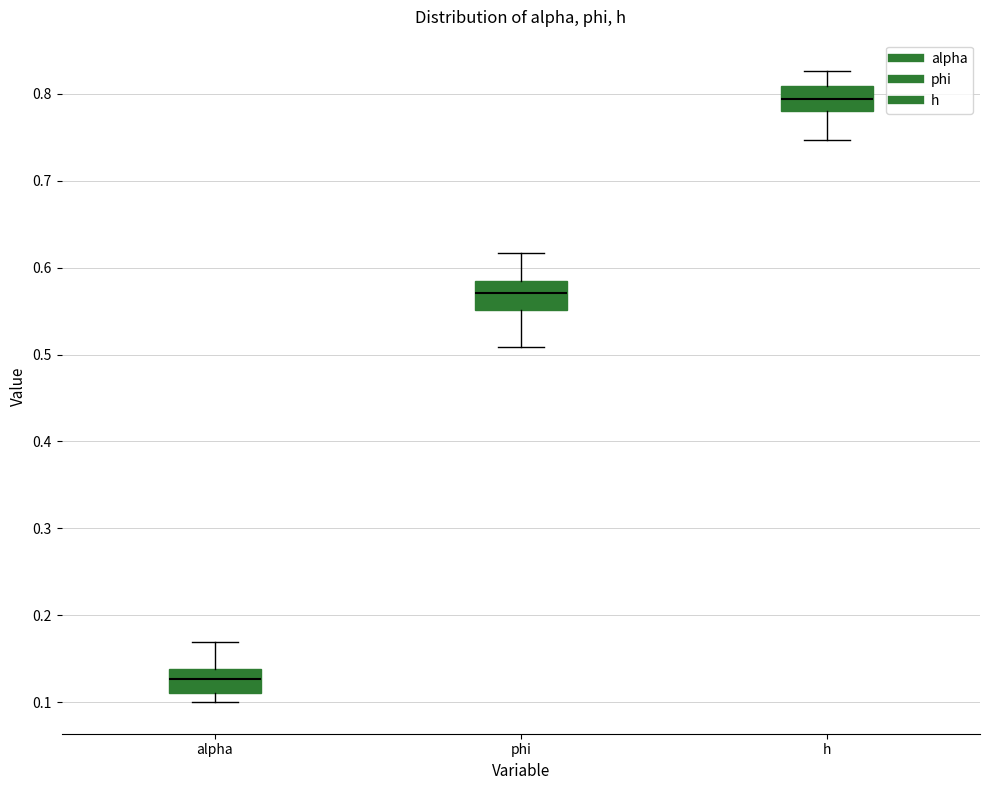

Where does the lower whisker of the box for h end on the y-axis? The values are not printed on the chart, so give them approximately, as read against the axis.

0.75